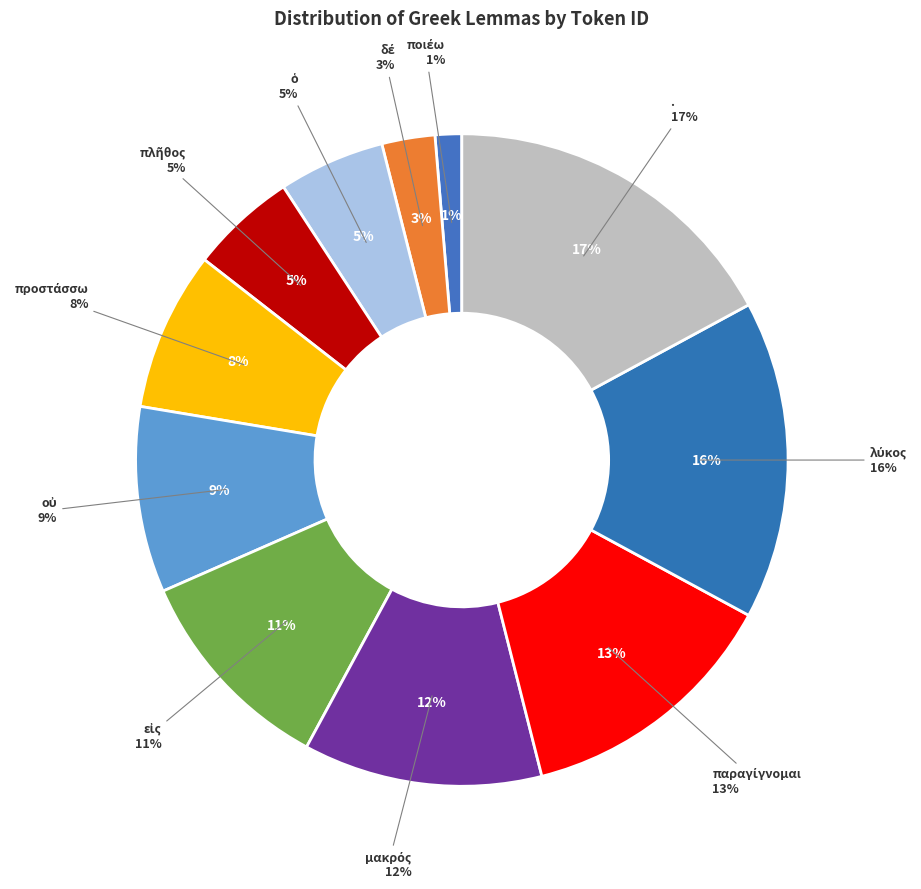

Is there any slice that represents more than half of the pie?

No